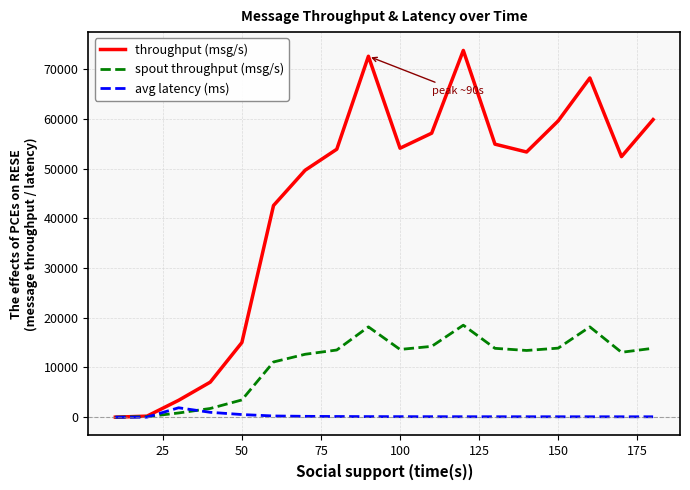

Which series has the largest total across all categories?

throughput (msg/s)